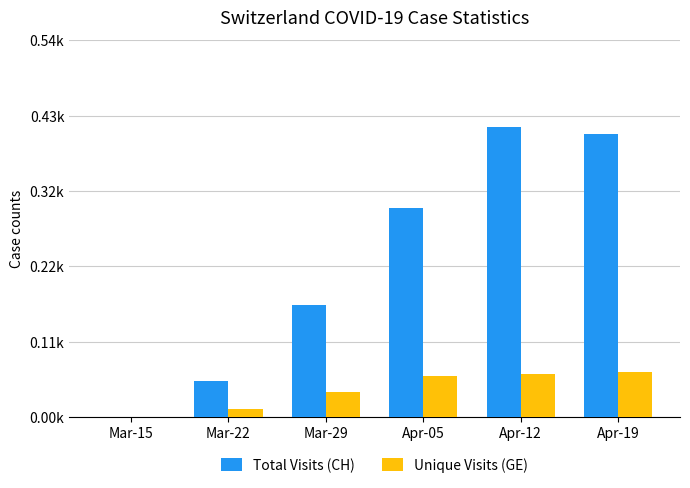

What is the difference between the maximum and minimum values in the Unique Visits (GE) series?

64